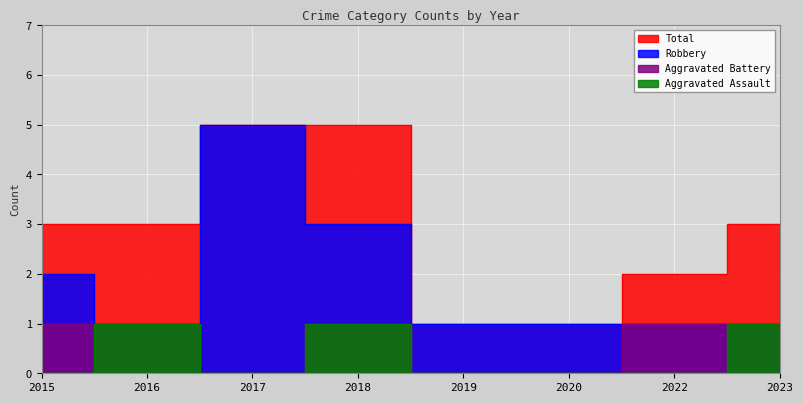

What is the difference between the second highest and minimum values in the Aggravated Battery series?

1